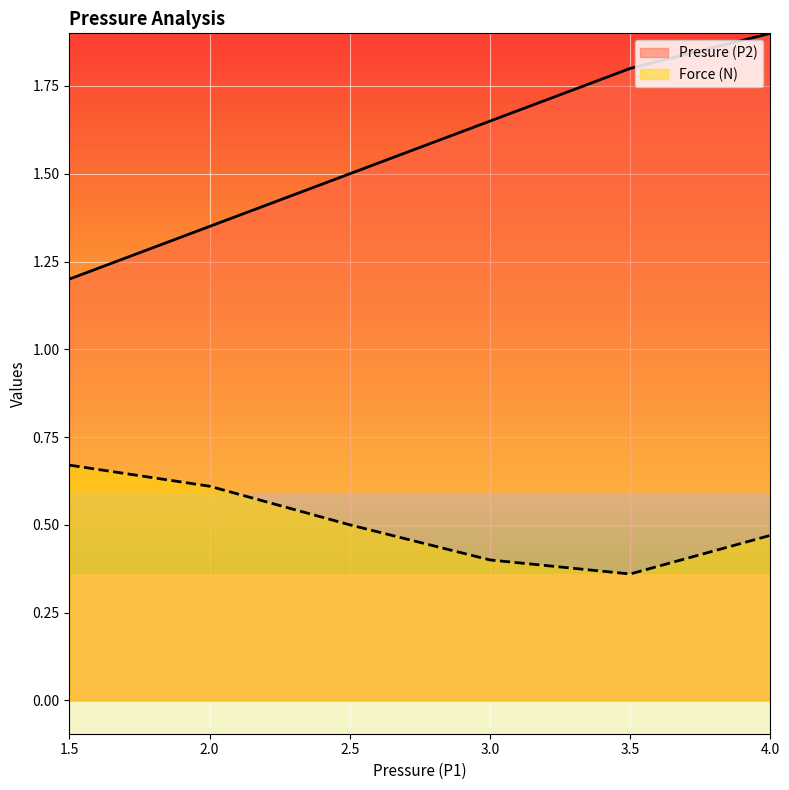

Reading left to right, transcribe all the data shown in this chart.

Presure (P2): 1.2	1.4	1.5	1.6	1.8	1.9
Force (N): 0.7	0.6	0.5	0.4	0.4	0.5